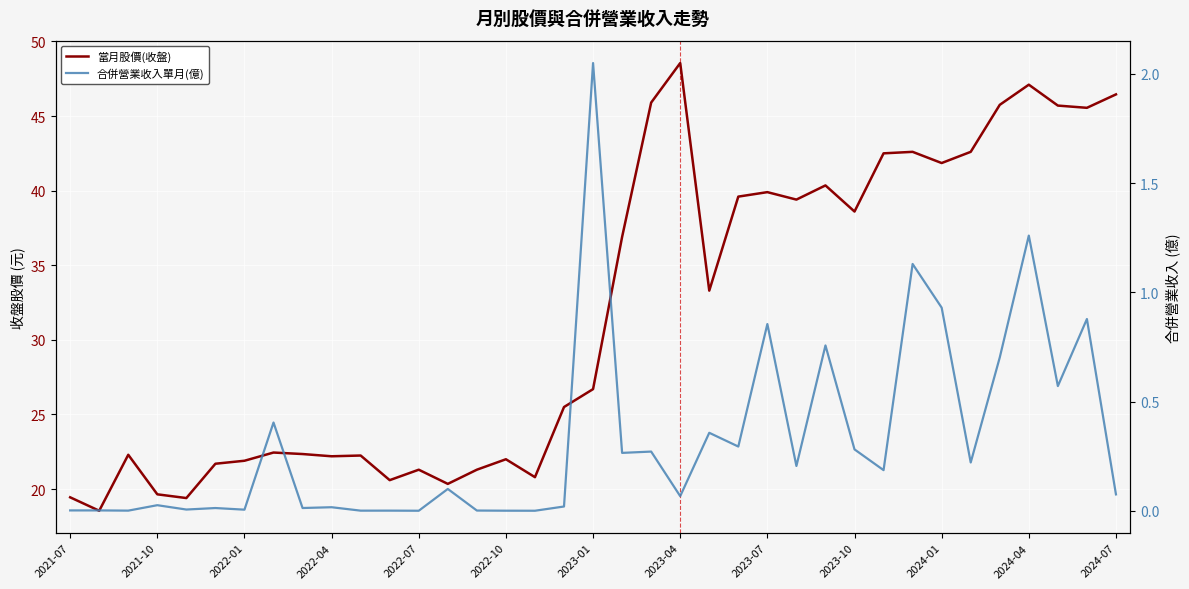

Rank the series by their maximum value, from lowest to highest.

合併營業收入單月(億), 當月股價(收盤)